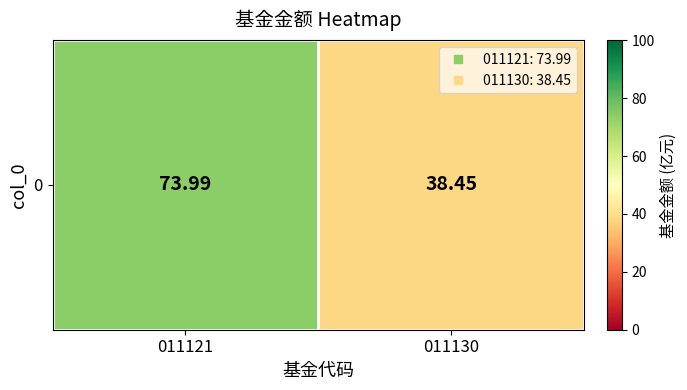

Which category has the lowest value across all series?

011130